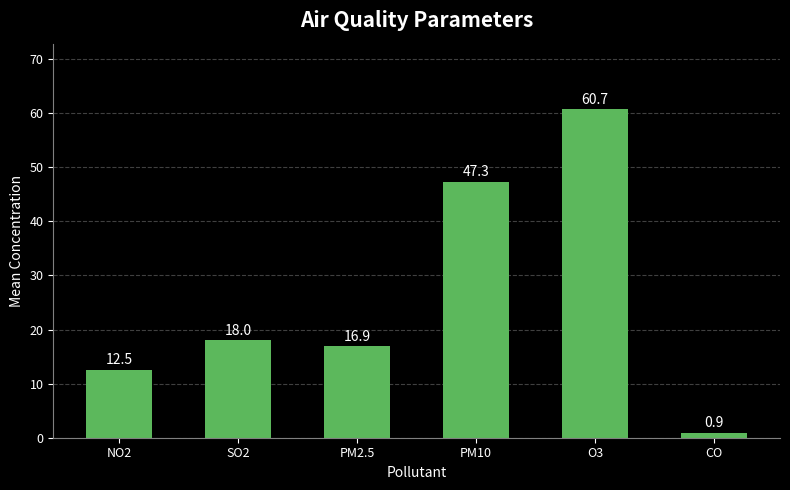

How many categories are shown in the chart?

6